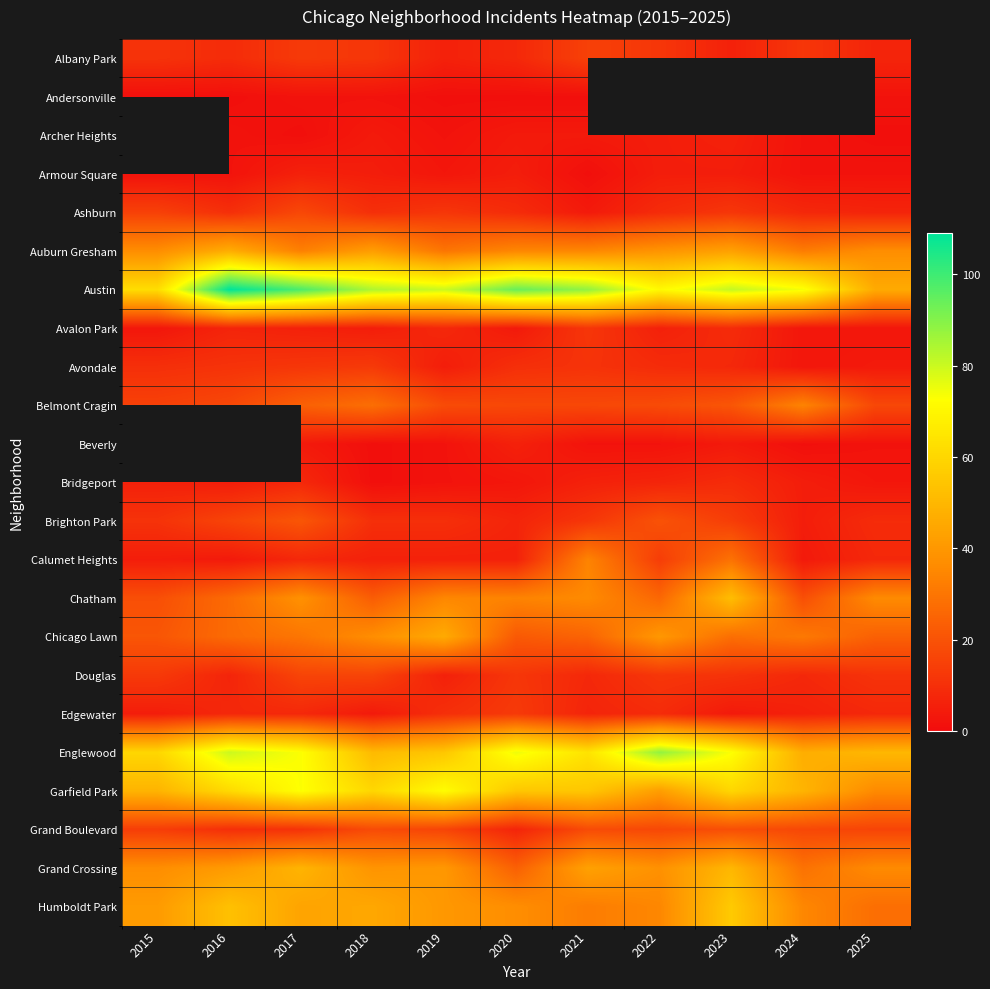

At which label does Edgewater reach its peak?

2020